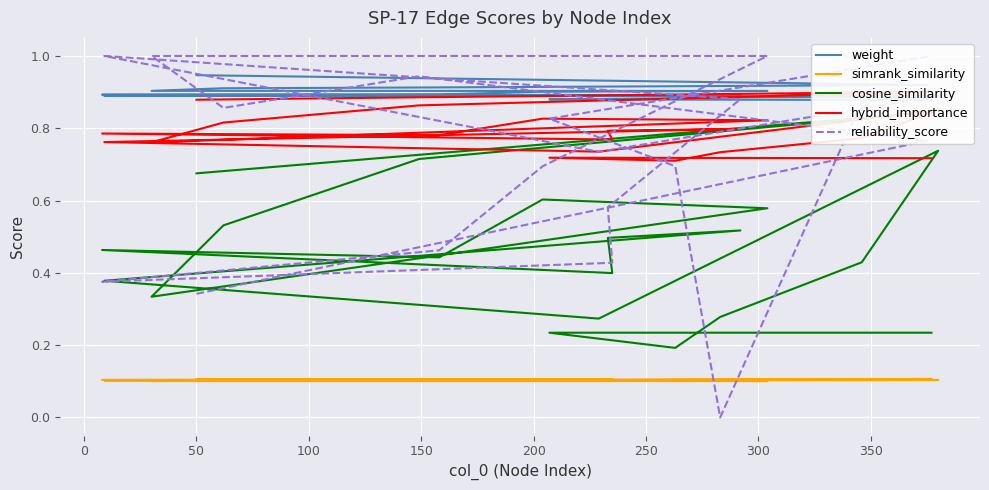

Is this an area chart (filled region under the line)?

No